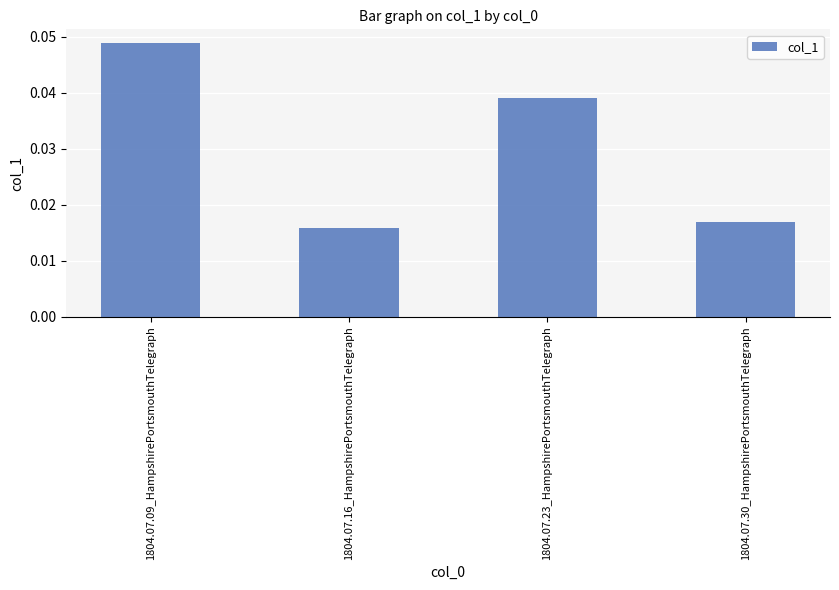

How many categories are shown in the chart?

4